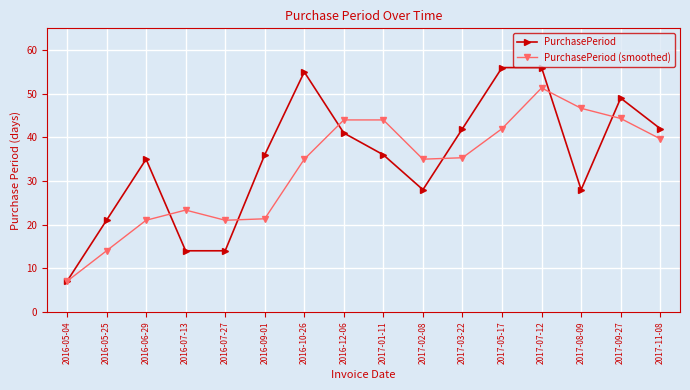

How many data points does each series have?

16